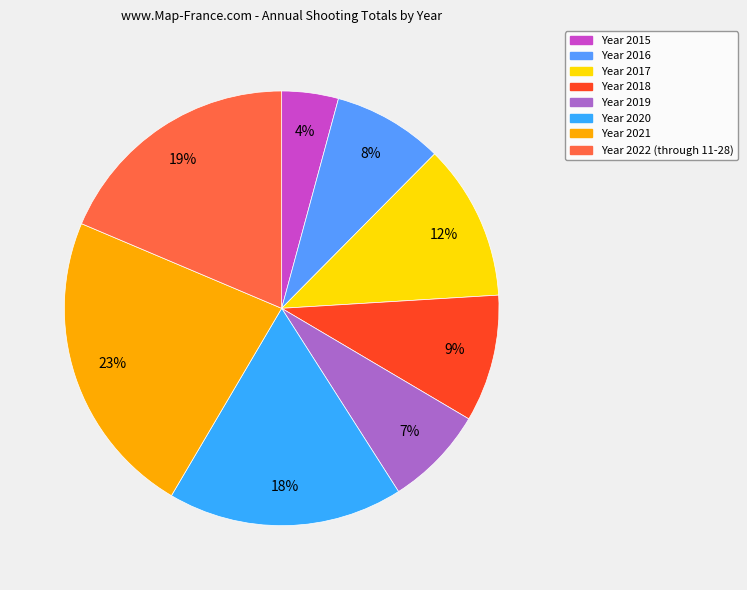

How many slices are in this pie chart?

8